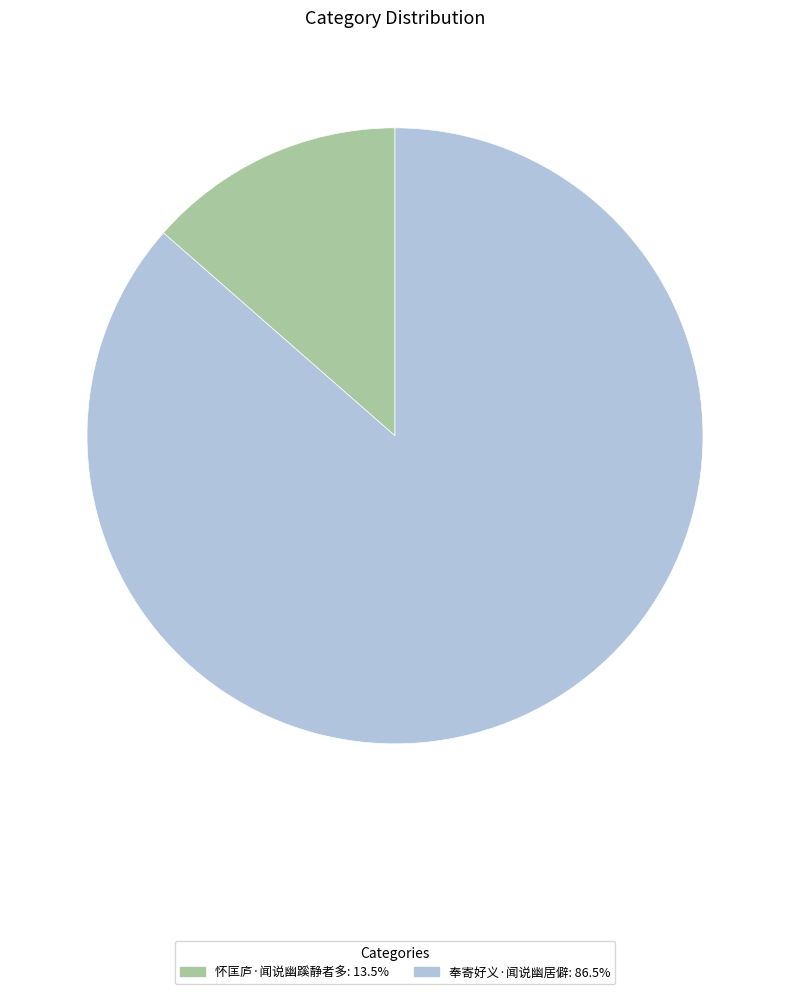

How many segments does this pie chart have?

2